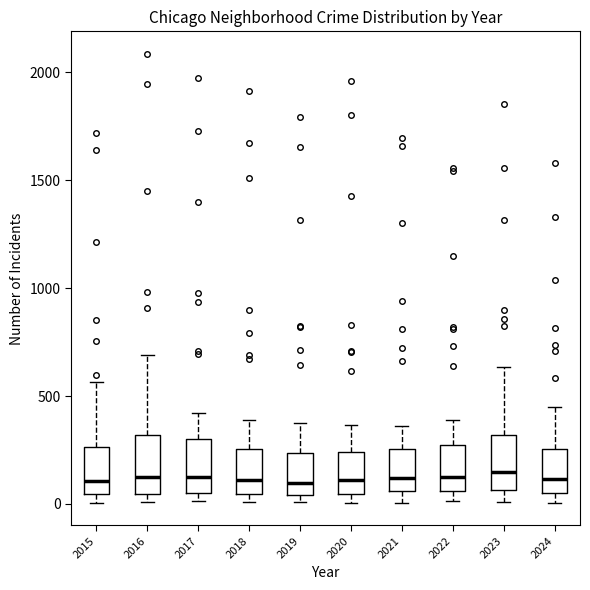

Reading left to right, transcribe this box plot: for each box, give where its median line is, the range the box spans, and where its two whiskers end, as read against the y-axis. The values are not printed on the chart, so give them approximately, as read against the axis.

2015: median 100, box 50 to 250, whiskers 0 to 550
2016: median 150, box 50 to 300, whiskers 0 to 700
2017: median 100, box 50 to 300, whiskers 0 to 400
2018: median 100, box 50 to 250, whiskers 0 to 400
2019: median 100, box 50 to 250, whiskers 0 to 400
2020: median 100, box 50 to 250, whiskers 0 to 350
2021: median 100, box 50 to 250, whiskers 0 to 350
2022: median 100, box 50 to 250, whiskers 0 to 400
2023: median 150, box 50 to 300, whiskers 0 to 650
2024: median 100, box 50 to 250, whiskers 0 to 450